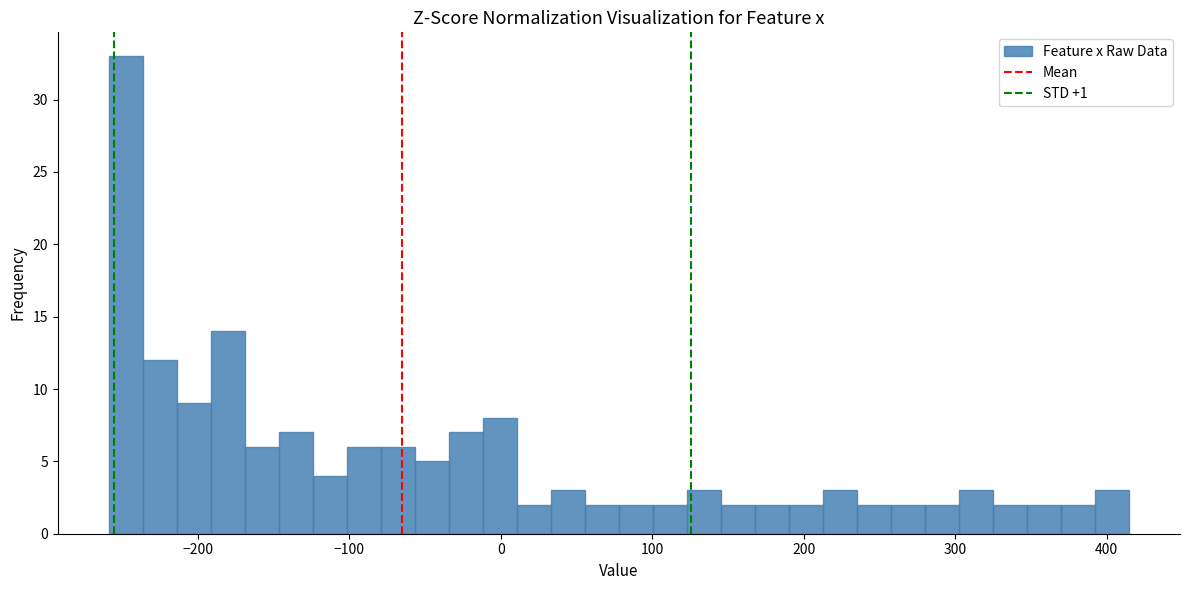

Around what value on the x-axis is the tallest bar? Give the approximate position of its centre, as read against the axis.

-250